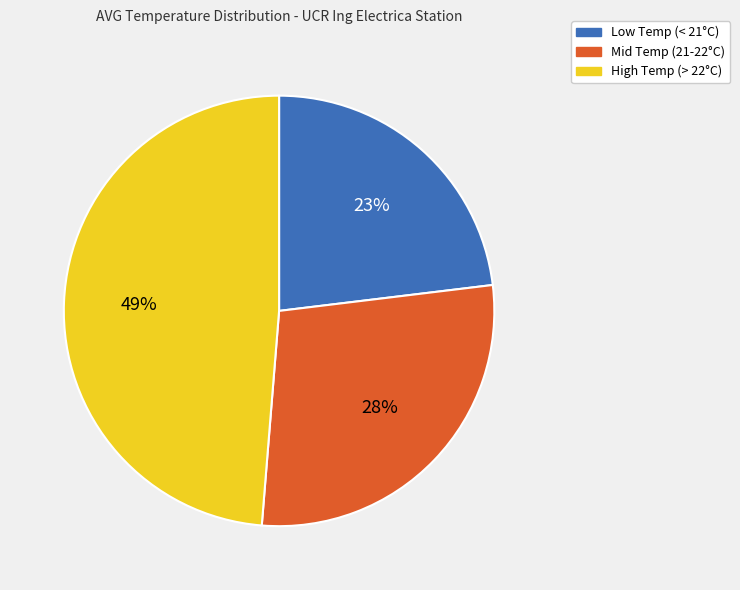

To the nearest percent, what percentage of the pie is Low Temp (< 21°C)?

23%